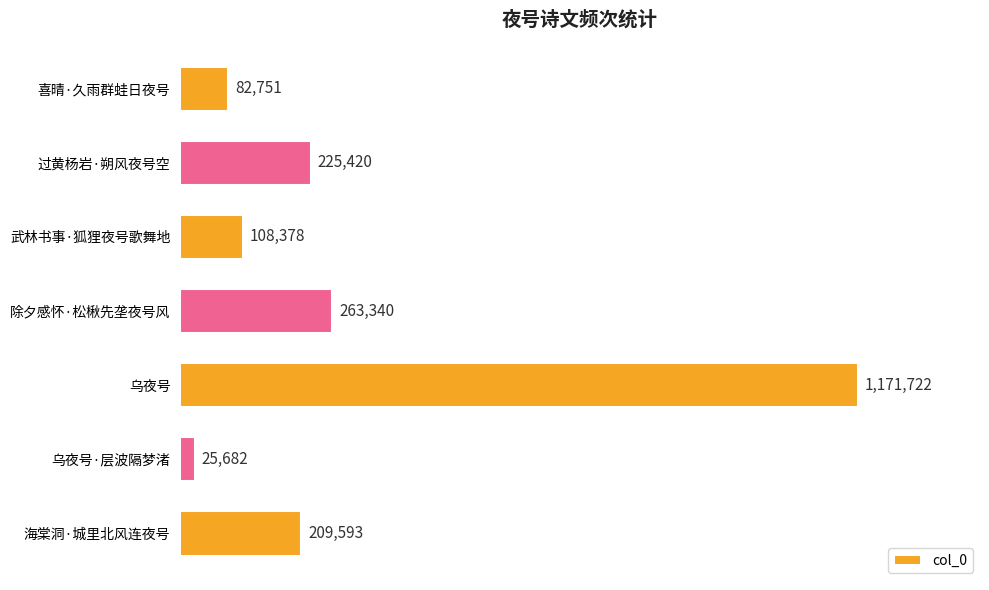

Reading top to bottom, extract all data points from this chart.

喜晴·久雨群蛙日夜号=82751	过黄杨岩·朔风夜号空=225420	武林书事·狐狸夜号歌舞地=108378	除夕感怀·松楸先垄夜号风=263340	乌夜号=1171722	乌夜号·层波隔梦渚=25682	海棠洞·城里北风连夜号=209593